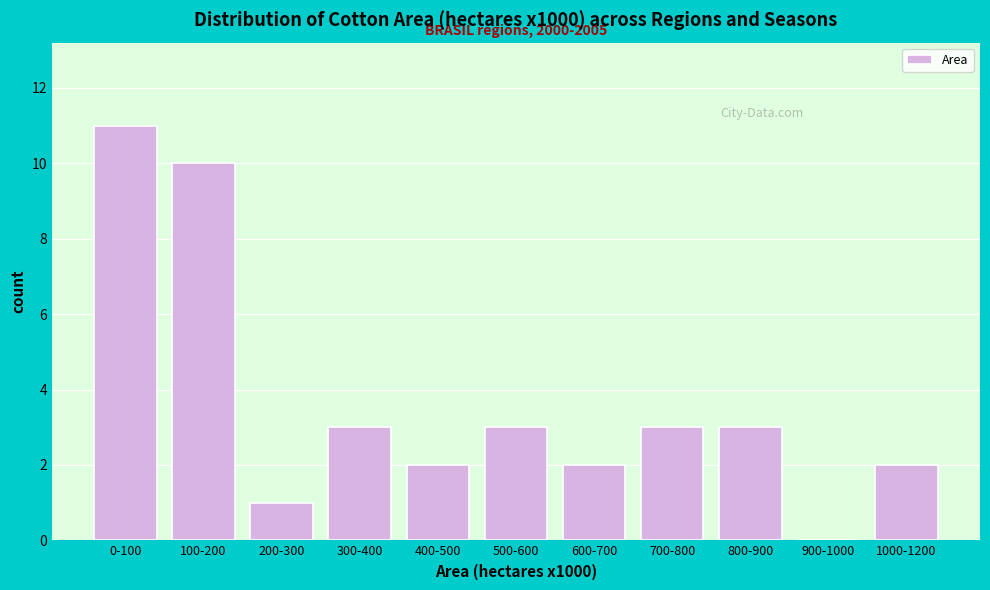

Reading left to right, list all the values displayed in this chart.

0-100=11	100-200=10	200-300=1	300-400=3	400-500=2	500-600=3	600-700=2	700-800=3	800-900=3	900-1000=0	1000-1200=2